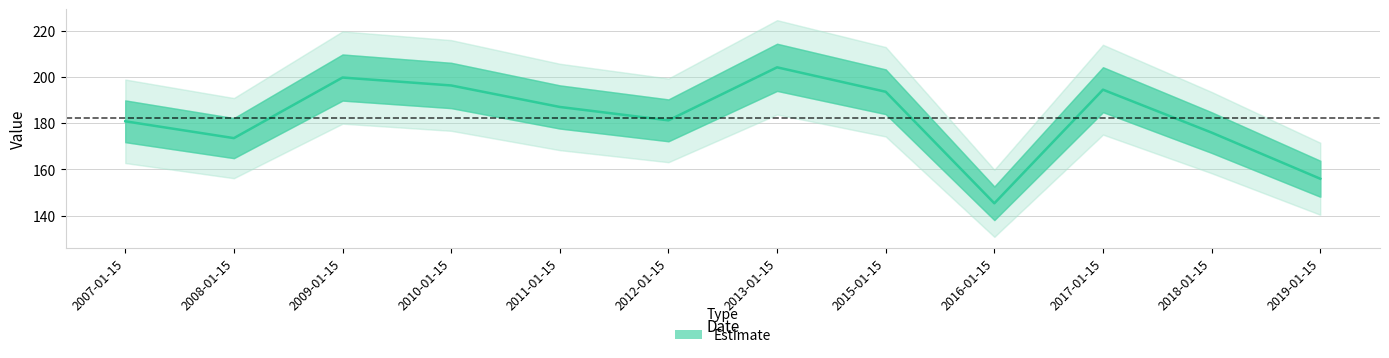

Between 2017-01-15 and 2010-01-15, which is larger?

2010-01-15